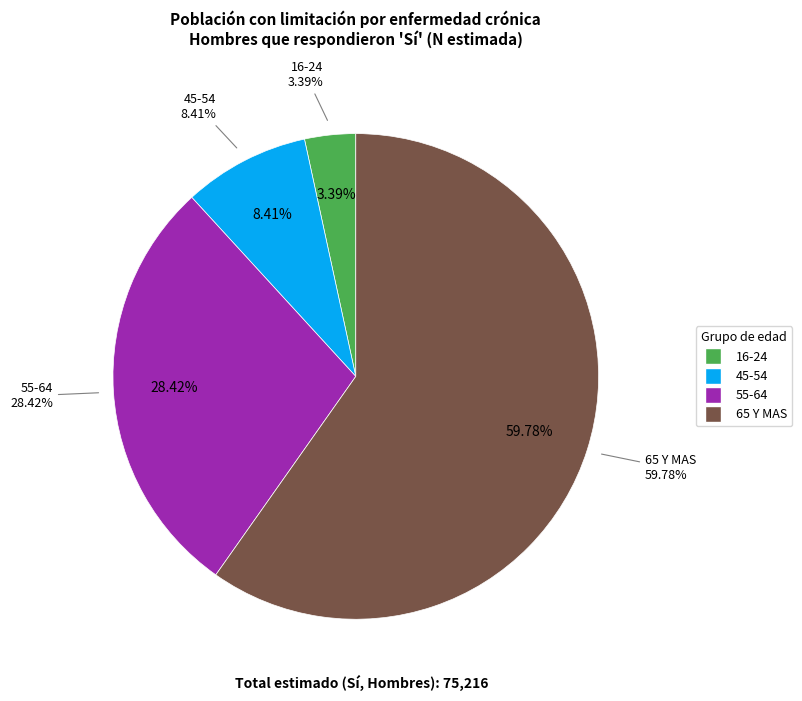

Does 65 Y MAS account for over 50% of the chart?

Yes